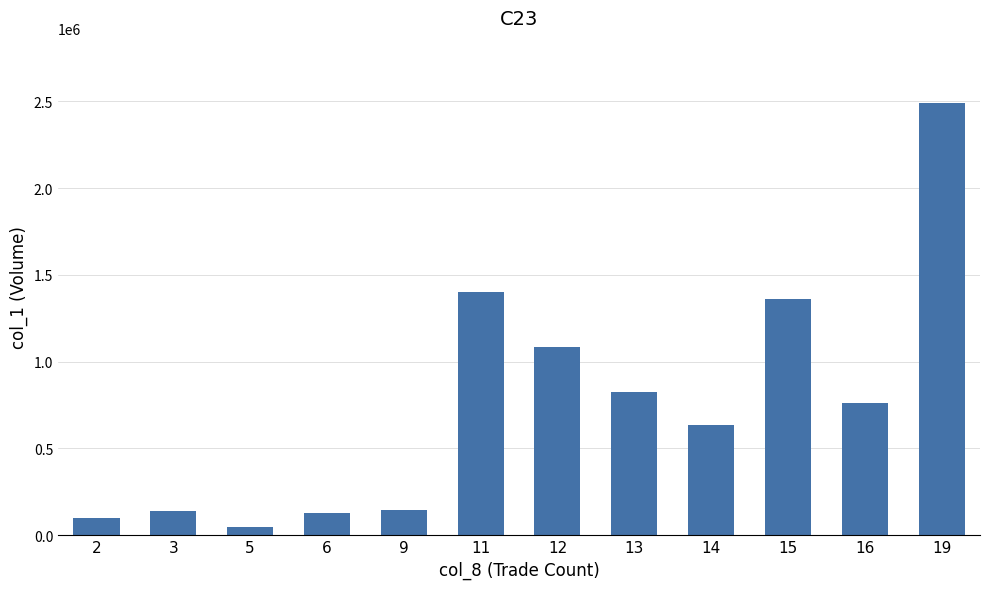

What is the value of the 11th bar from the left?

761000